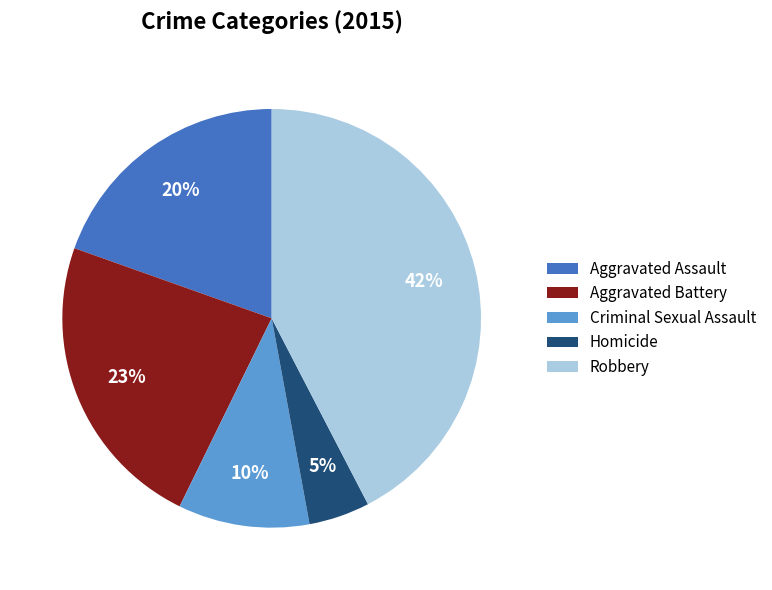

To the nearest percent, what is the average slice percentage?

20%